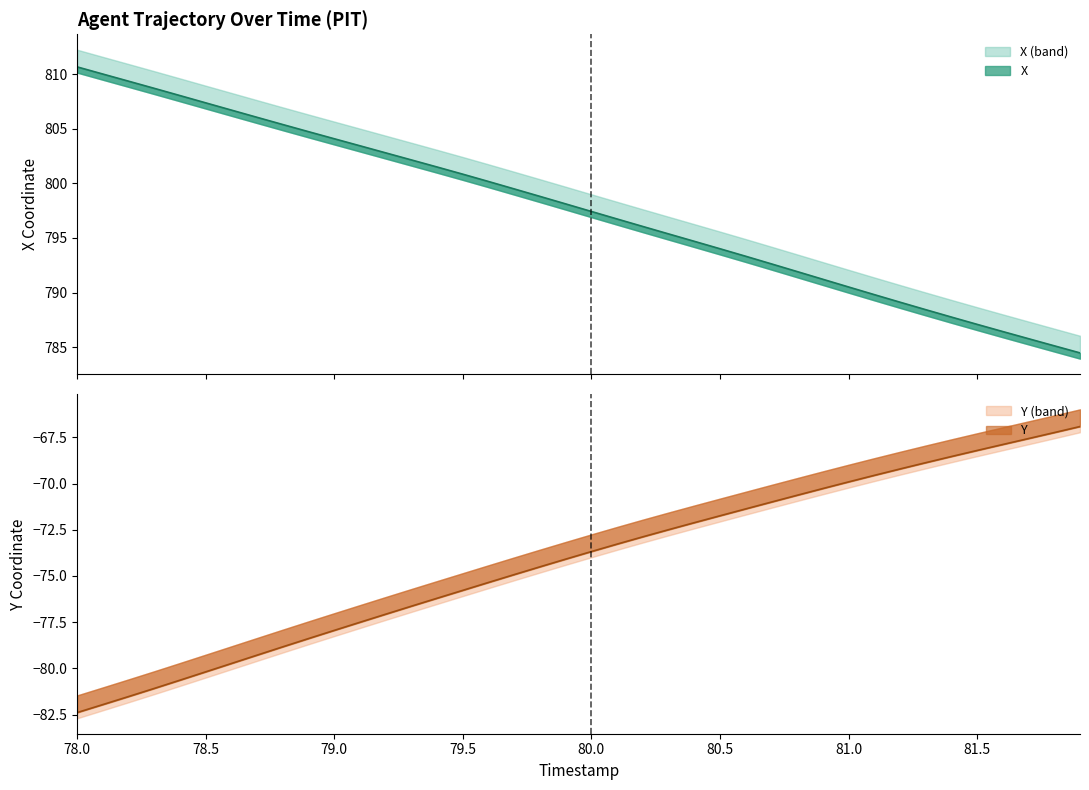

Is the value of Y at 81.2 greater than the value of X at 79.7?

No